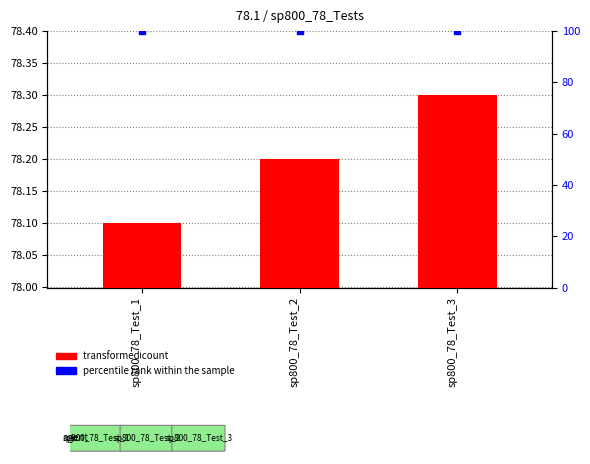

Which series has the largest Y range (max minus min)?

transformed count